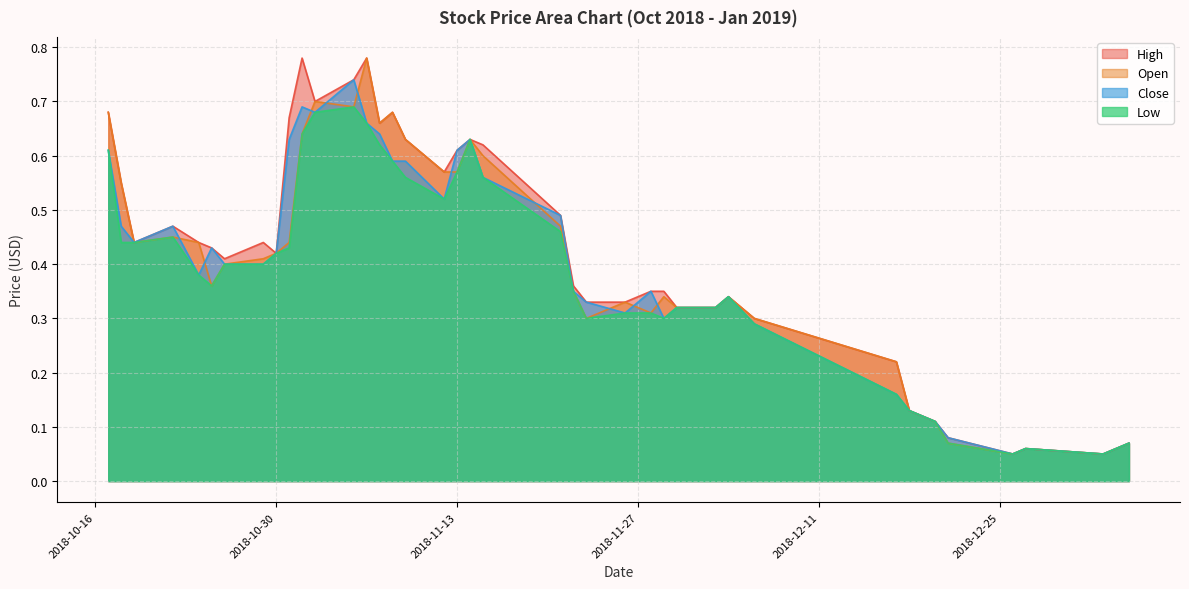

Does the chart display data point markers on the line(s)?

No